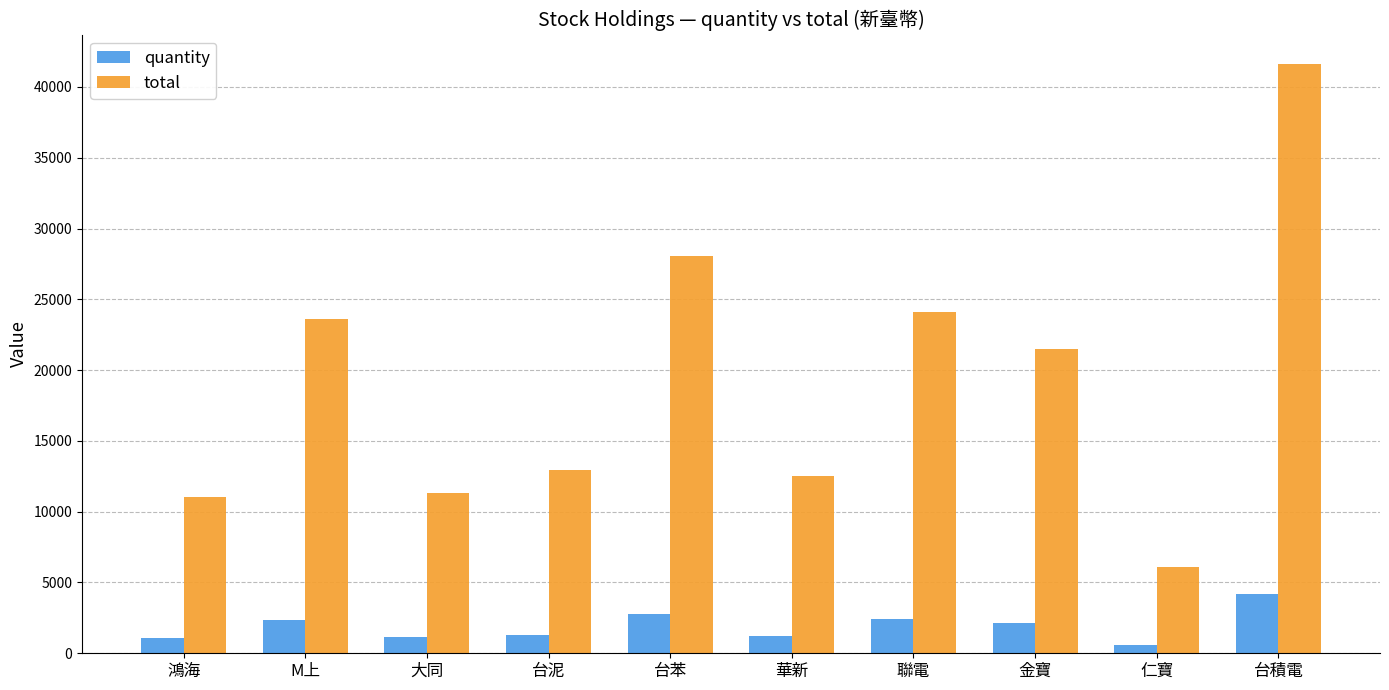

What is the difference between the maximum and minimum values in the quantity series?

3553